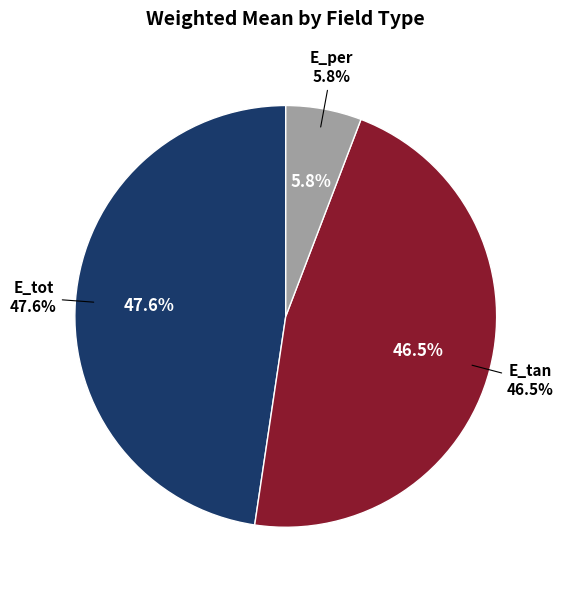

Which slice is the largest?

E_tot